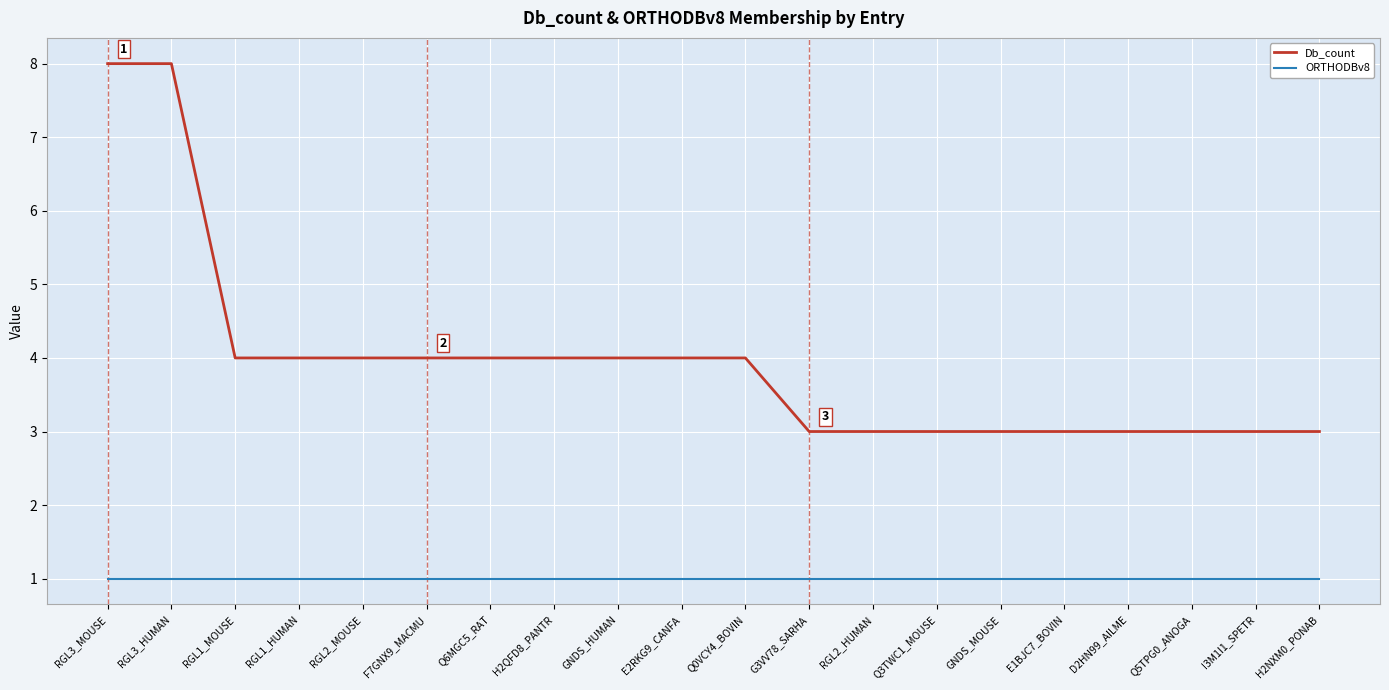

True or false: ORTHODBv8 and Db_count cross at least once.

False